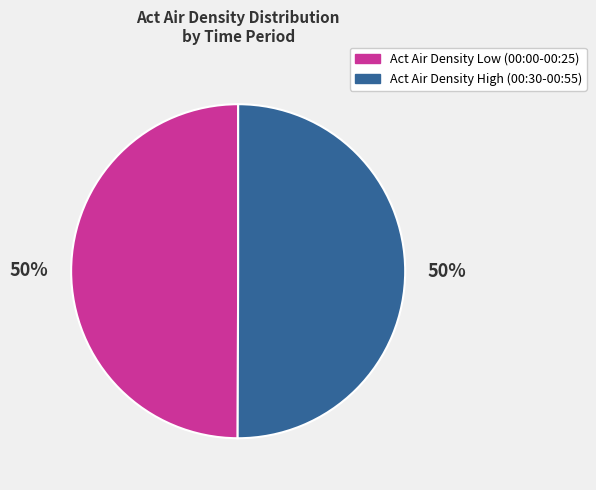

To the nearest percent, what is the average slice percentage?

50%